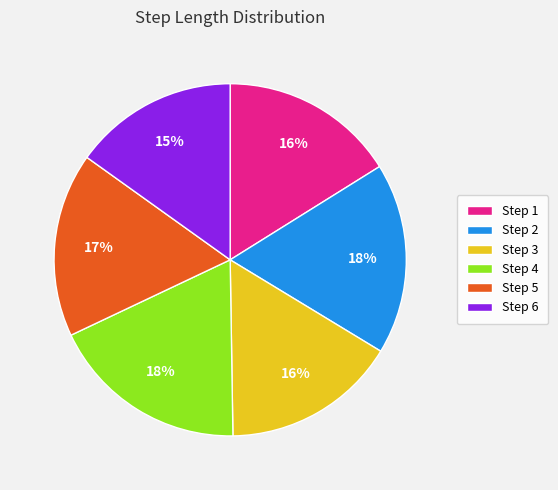

To the nearest percent, what is the difference between the largest and smallest slice percentages?

3%